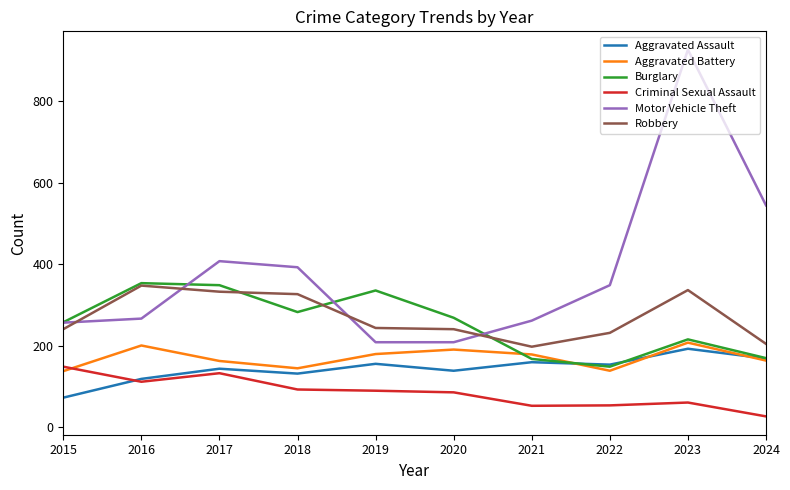

Where is the first local maximum for Robbery?

2016